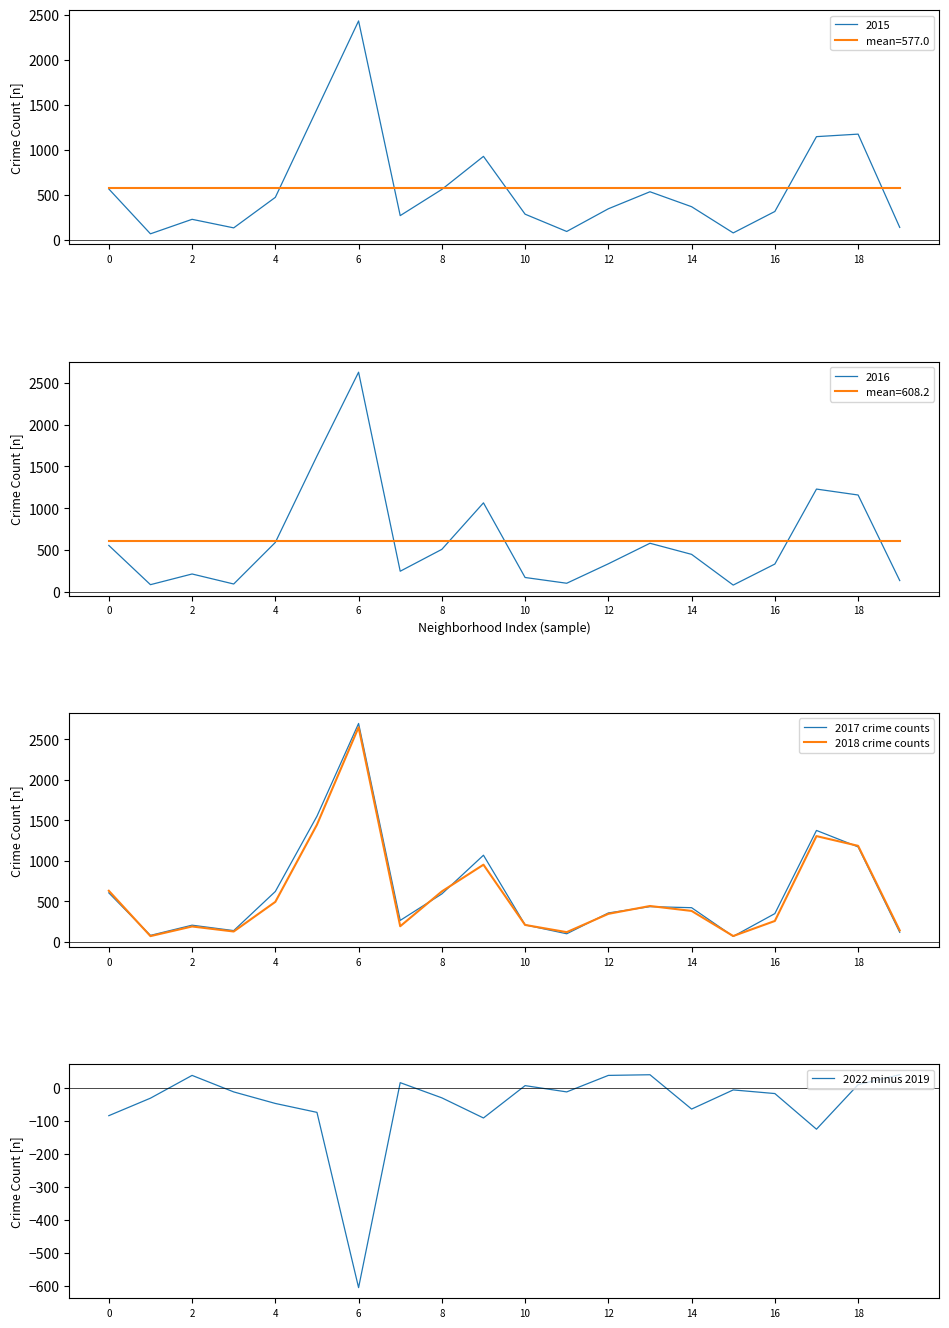

In 2018 crime counts, how many points are higher than both neighbors (excluding endpoints)?

5